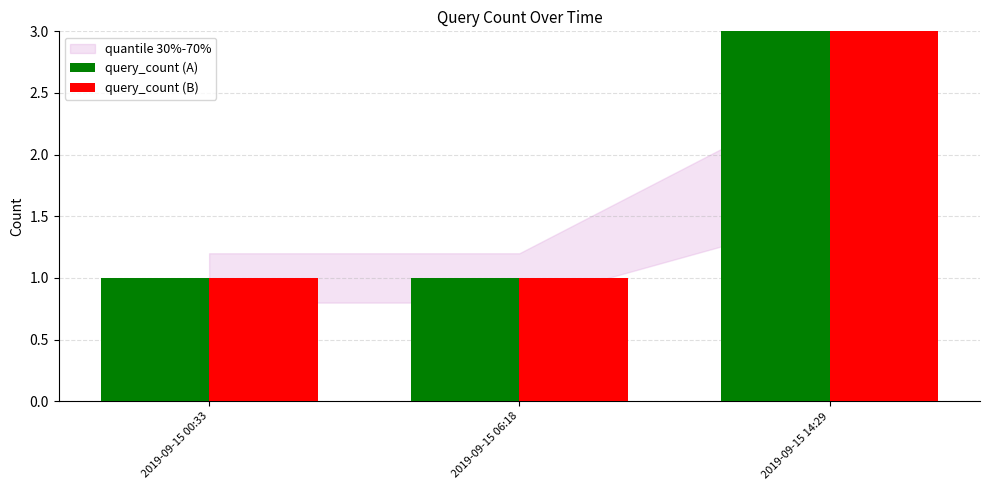

Reading right to left, what are all the values shown in this chart?

query_count (A): 3	1	1
query_count (B): 3	1	1